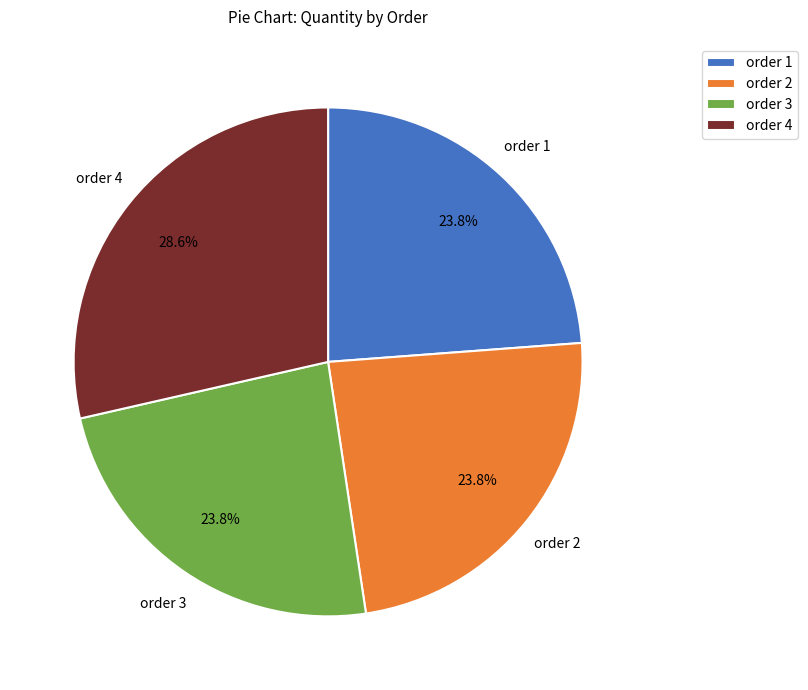

How many segments does this pie chart have?

4